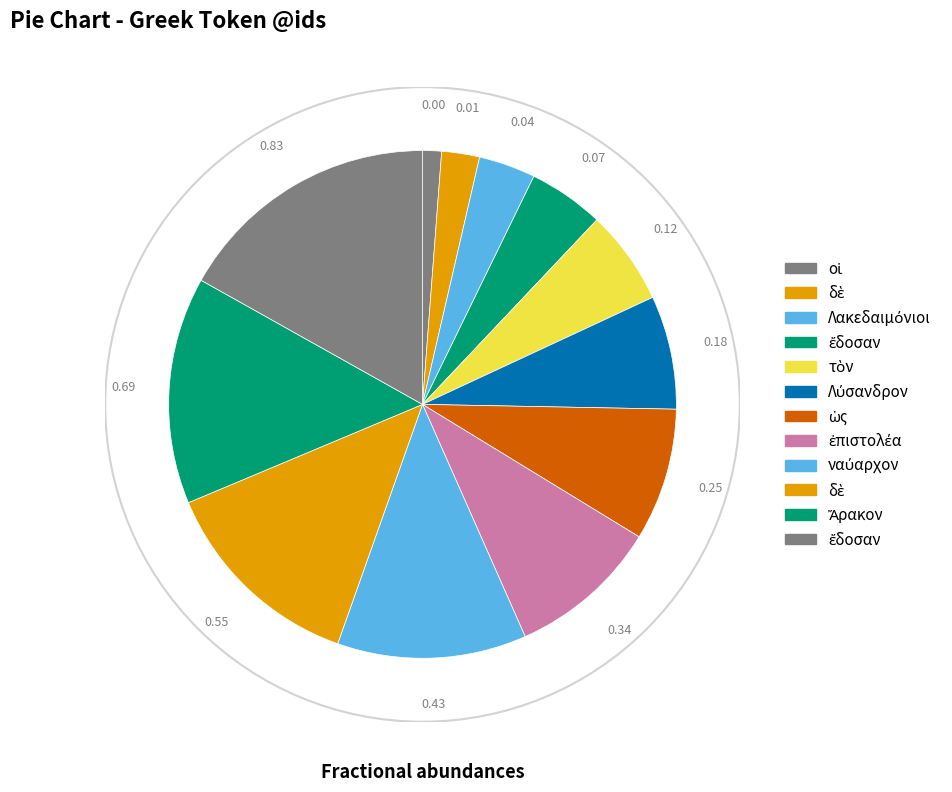

How many slices are in this pie chart?

12